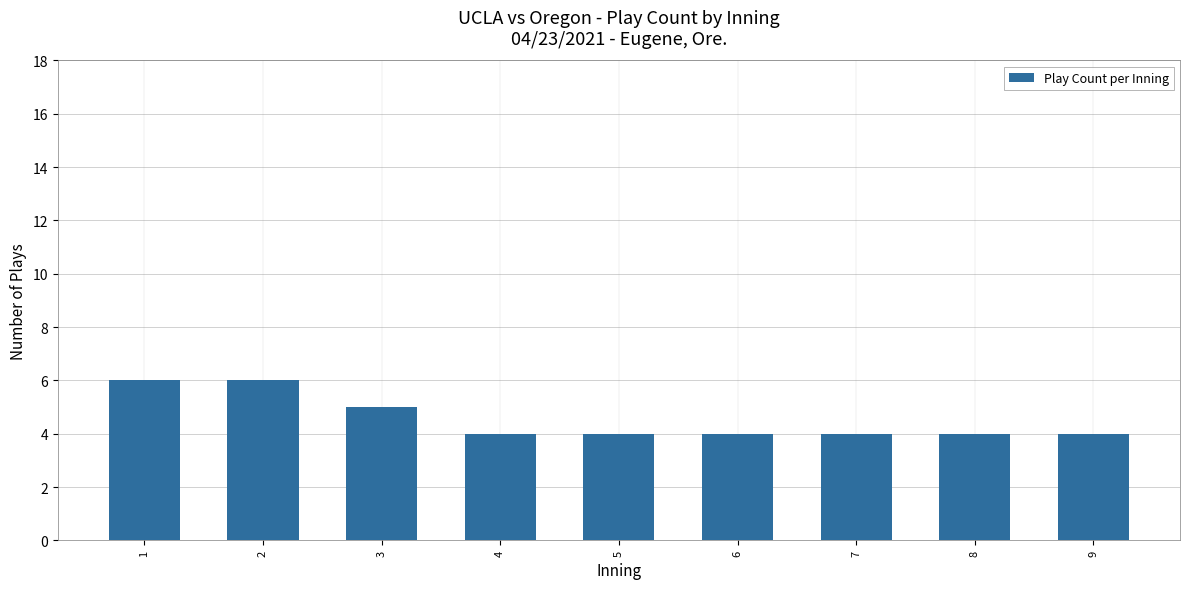

Reading left to right, transcribe all the data shown in this chart.

1=6	2=6	3=5	4=4	5=4	6=4	7=4	8=4	9=4